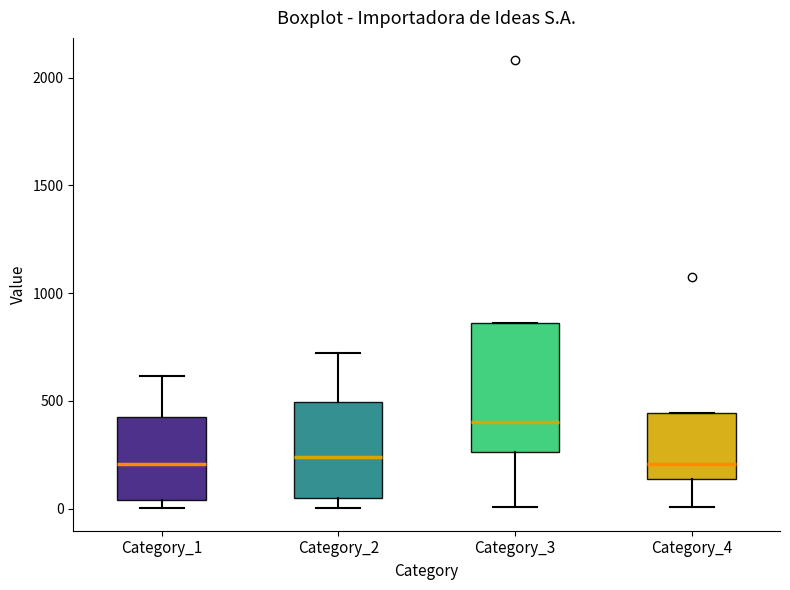

Reading left to right, read every box against the y-axis: the position of its median line, the range the box covers, and the ends of its whiskers. The values are not printed on the chart, so give them approximately, as read against the axis.

Category_1: median 200, box 50 to 400, whiskers 0 to 600
Category_2: median 250, box 50 to 500, whiskers 0 to 700
Category_3: median 400, box 250 to 850, whiskers 0 to 850
Category_4: median 200, box 150 to 450, whiskers 0 to 450